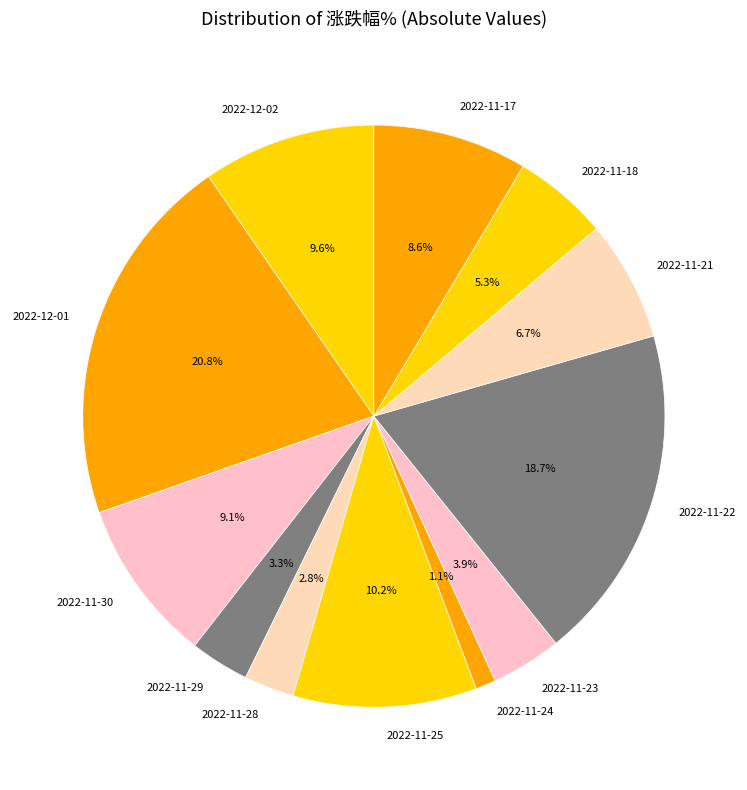

To the nearest percent, what is the combined percentage of 2022-11-23 and 2022-11-25?

14%